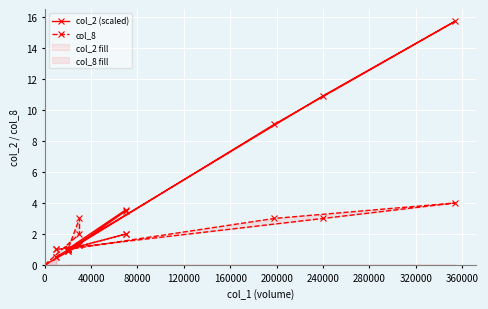

The value of col_8 at 160000 is 2.8. True or false?

False